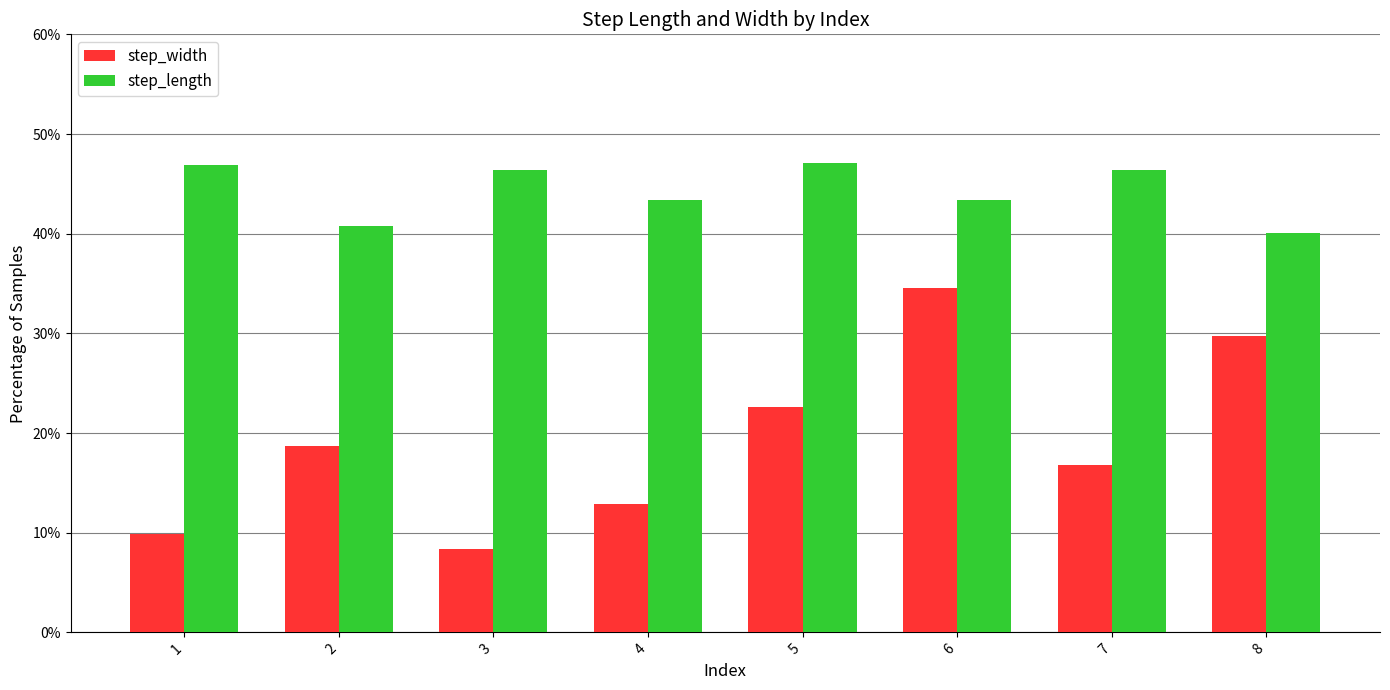

Are the bars grouped side by side (vs. stacked)?

Yes